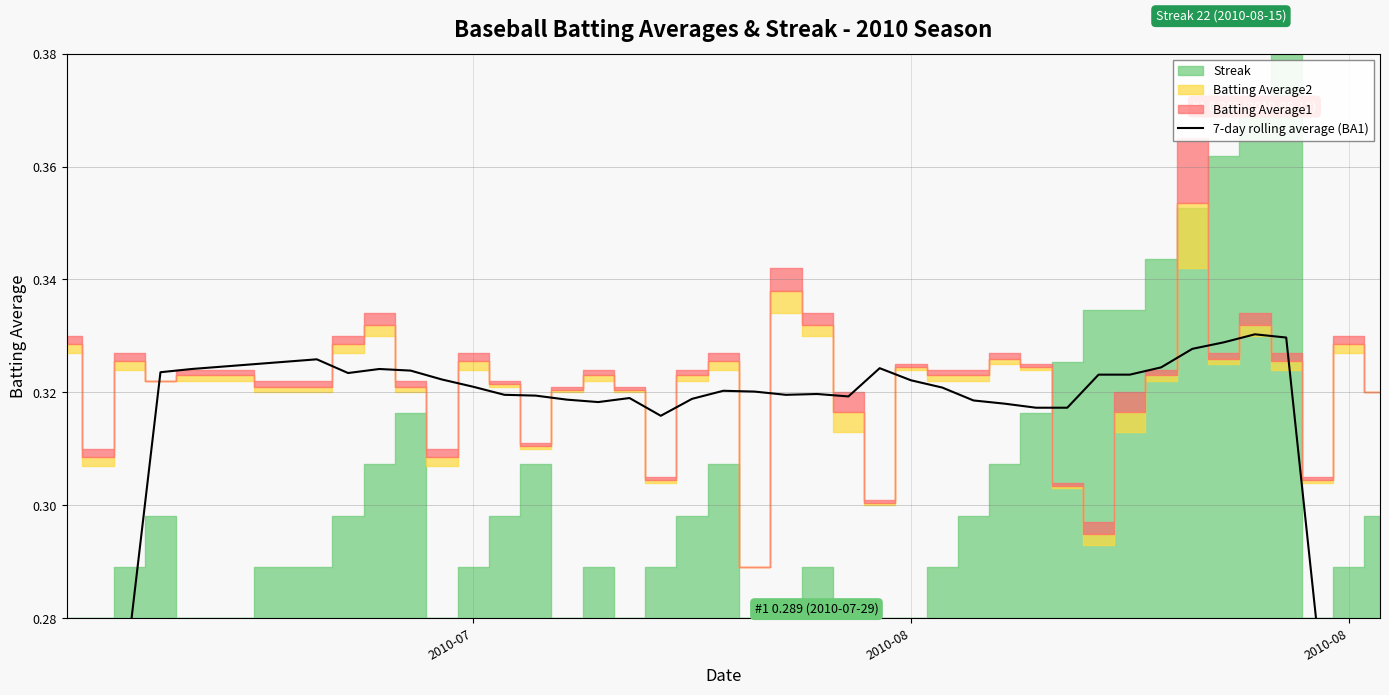

What is the average value?

0.3